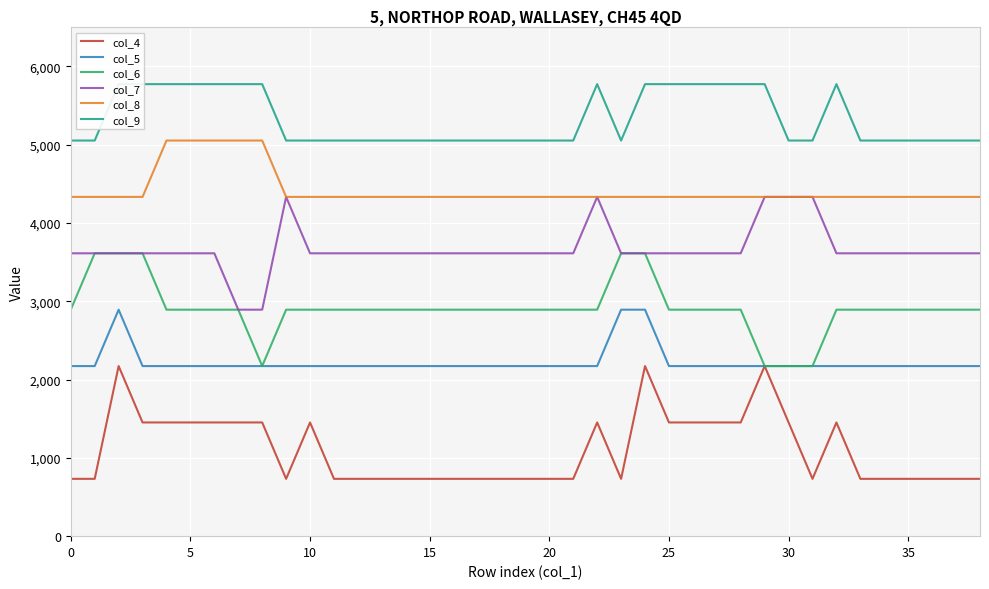

Is this an area chart (filled region under the line)?

No